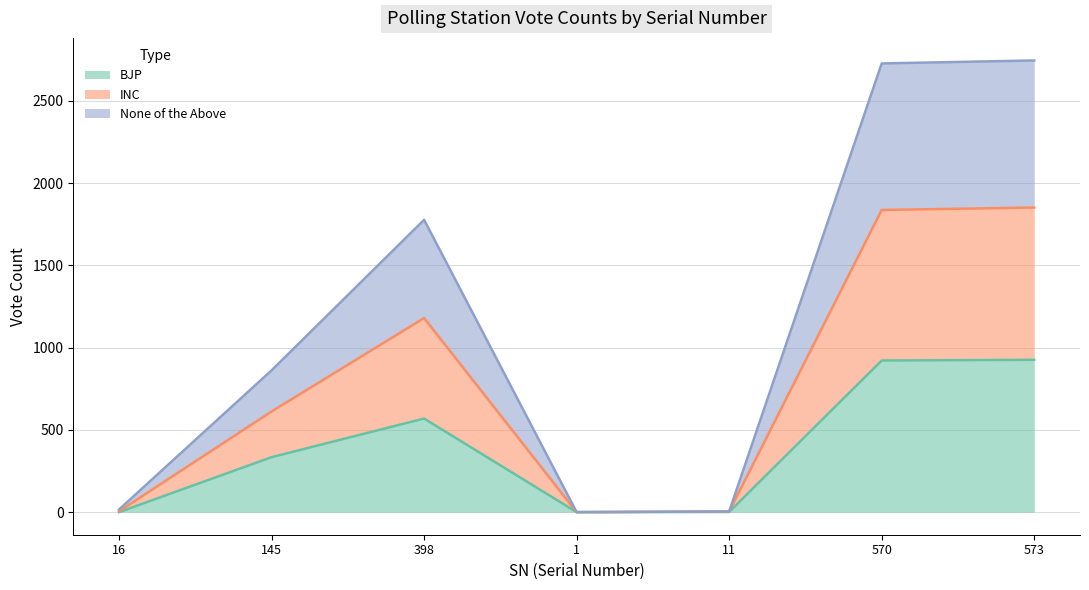

Which category has the lowest value across all series?

16